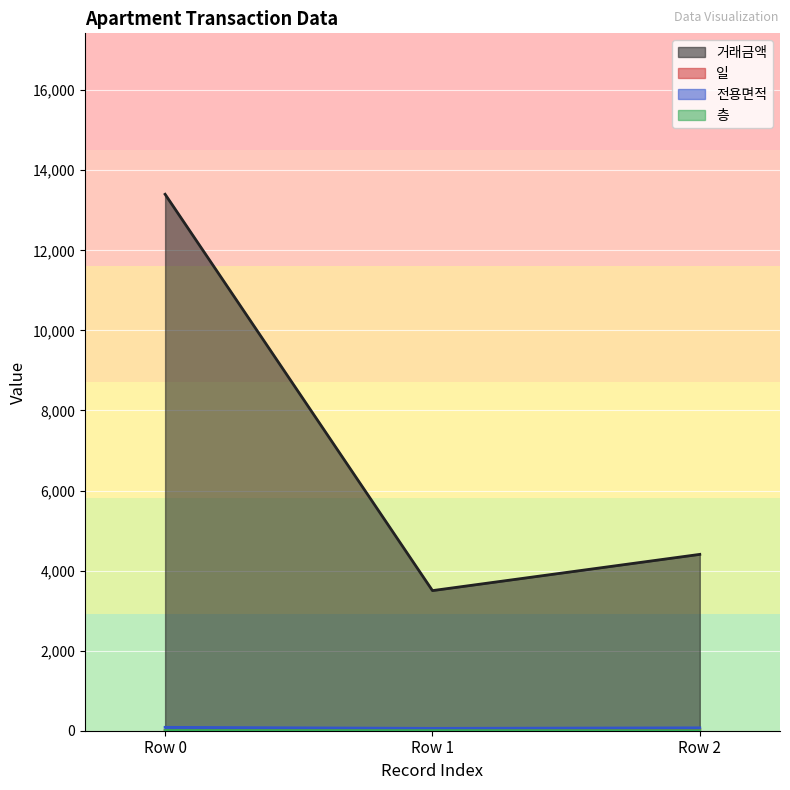

How many distinct data groups are displayed?

4